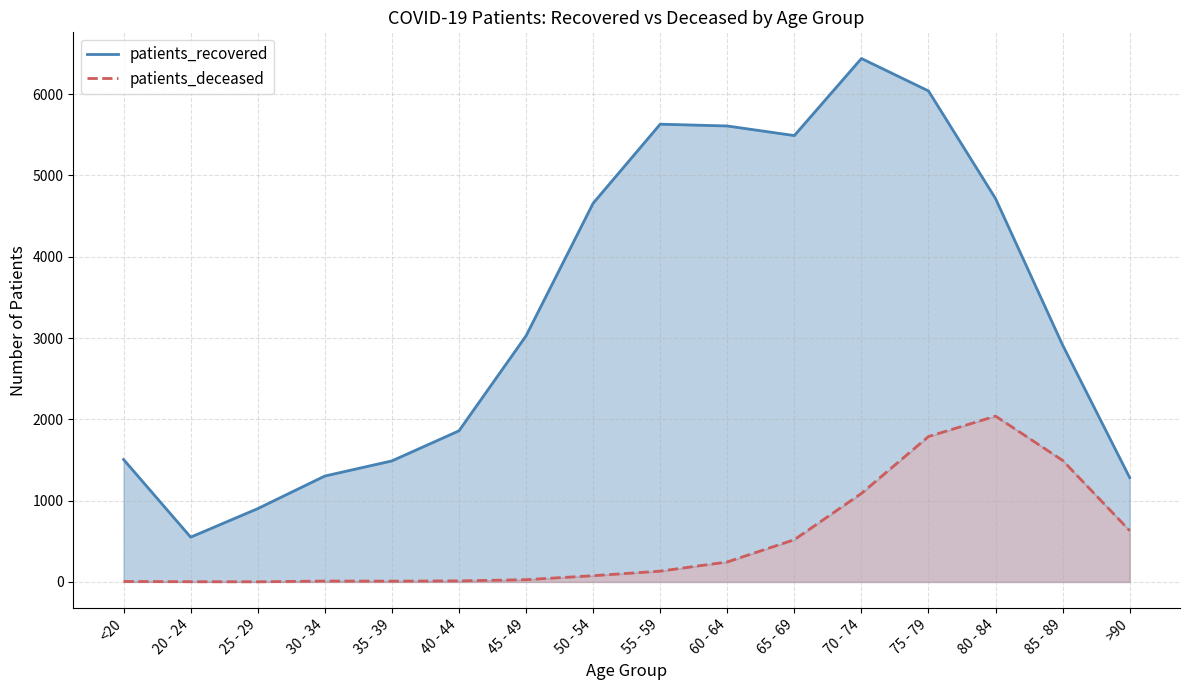

What is the value of the patients_recovered point at the 2nd from the left?

551